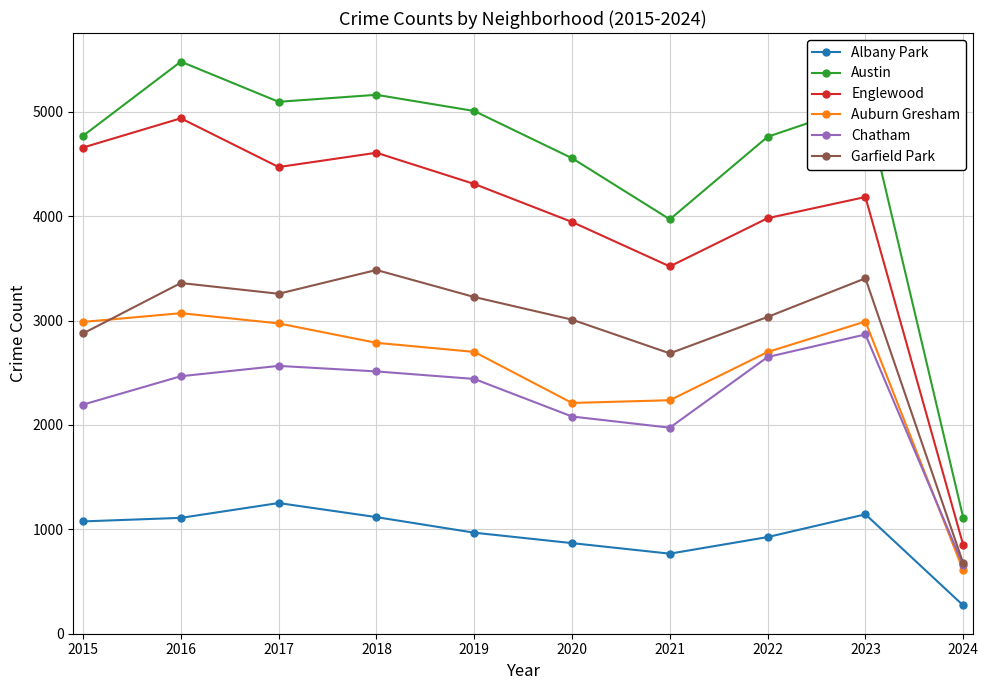

What is the greatest value displayed?

5481